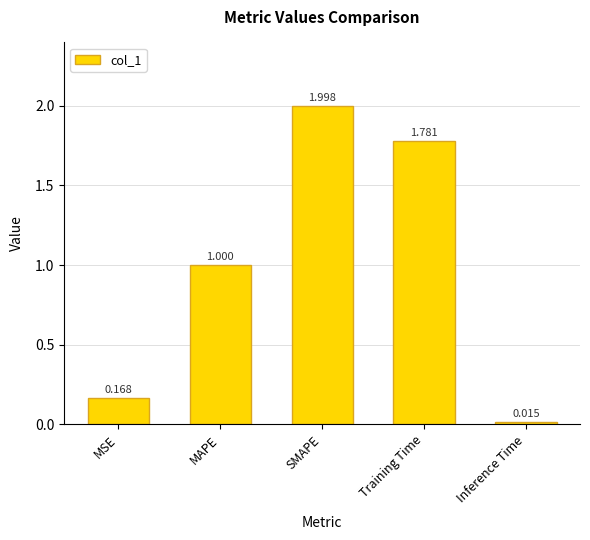

What is the difference between the values at SMAPE and Inference Time?

2.0